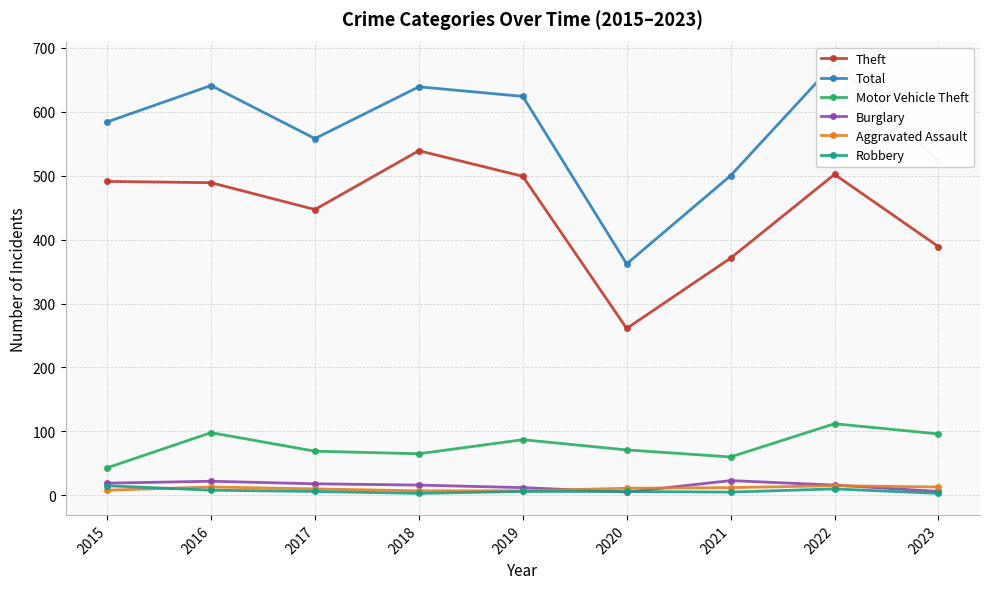

What is the difference between the Motor Vehicle Theft values at 2017 and 2023?

27